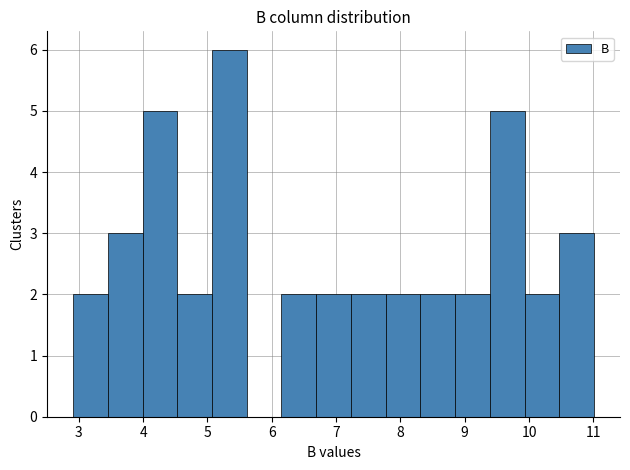

Reading left to right, list every bar in this chart as the range it spans on the x-axis followed by its height. Neither the bar edges nor the heights are printed on the chart, so give them approximately, as read against the axes.

2.91 to 3.45: 2
3.45 to 3.99: 3
3.99 to 4.53: 5
4.53 to 5.07: 2
5.07 to 5.61: 6
5.61 to 6.15: 0
6.15 to 6.69: 2
6.69 to 7.23: 2
7.23 to 7.77: 2
7.77 to 8.31: 2
8.31 to 8.85: 2
8.85 to 9.39: 2
9.39 to 9.93: 5
9.93 to 10.47: 2
10.47 to 11.01: 3